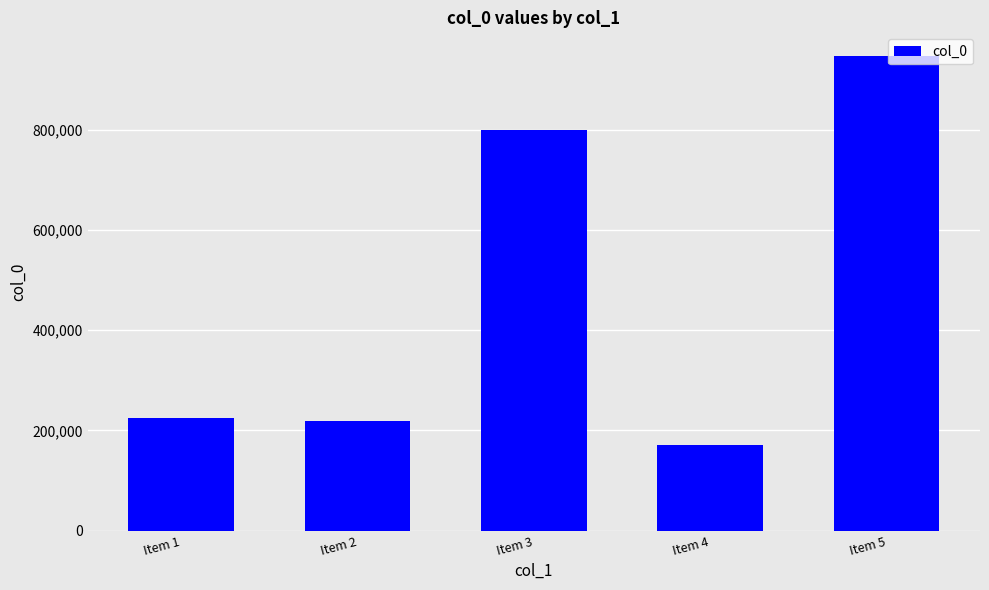

Is it true that the value at Item 1 is 224297?

True